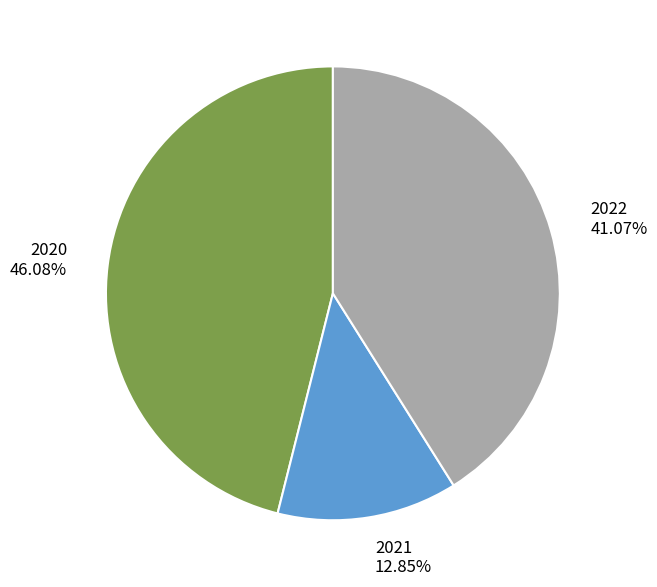

Do 2021 12.85% and 2020 46.08% together represent more than half of the pie?

Yes